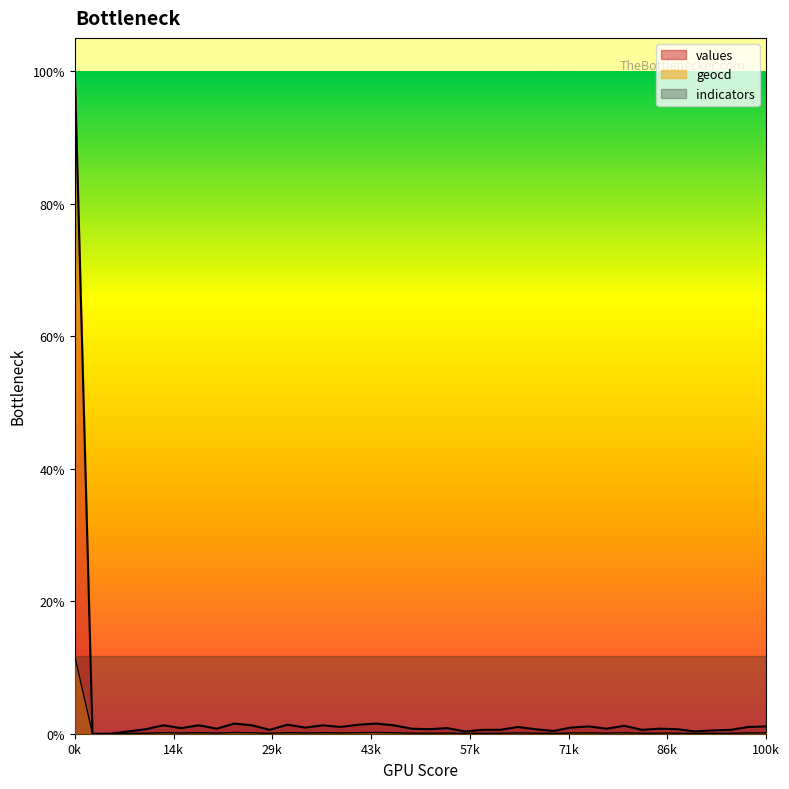

Reading left to right, extract all data points from this chart.

values: 10000	0	0	34	68	127	85	127	76	153	127	59	136	93	127	102	136	153	127	76	68	85	34	59	59	102	68	42	93	110	76	119	59	76	68	34	51	59	102	110
geocd: 1172	0	0	4	8	15	10	15	9	18	15	7	16	11	15	12	16	18	15	9	8	10	4	7	7	12	8	5	11	13	9	14	7	9	8	4	6	7	12	13